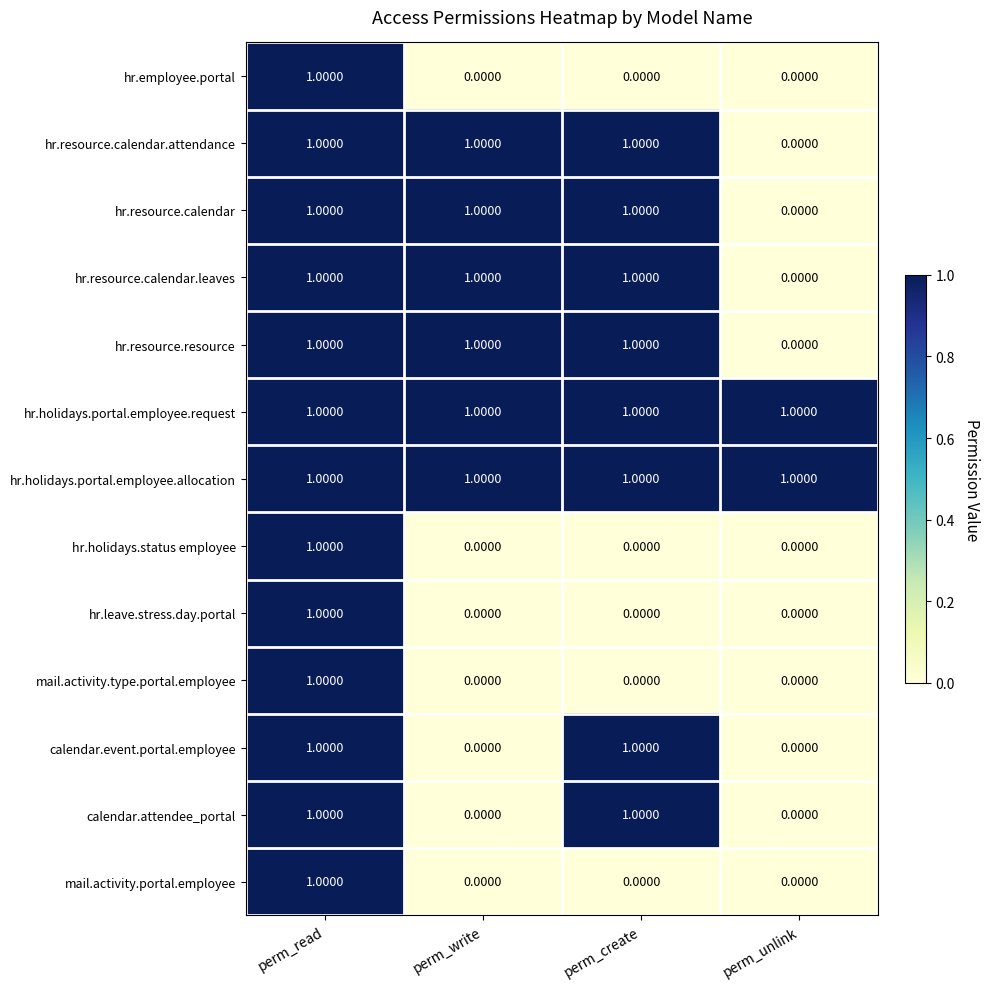

At which category is the sum across all series the highest?

perm_read